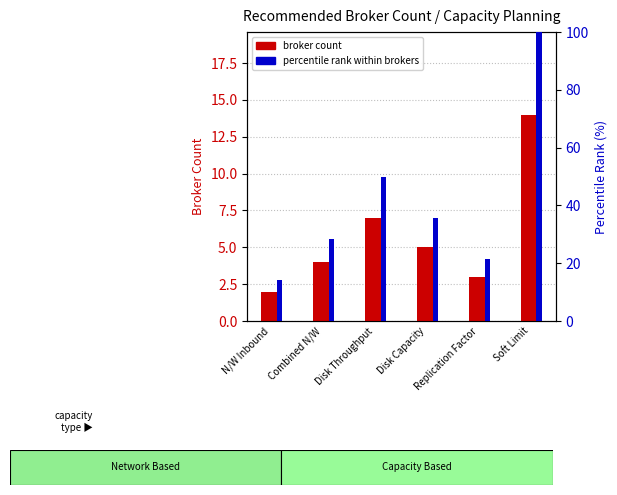

What is the label of the 4th bar from the left?

Disk Capacity